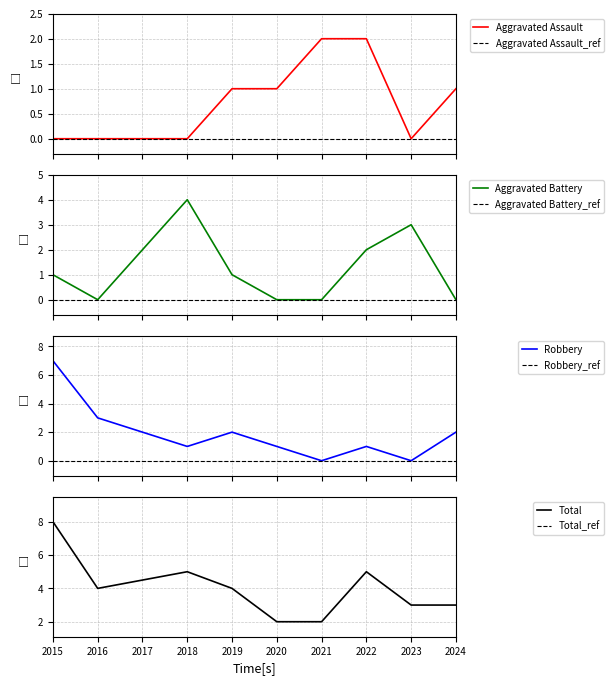

How many interior local valleys does the Aggravated Assault series have?

1